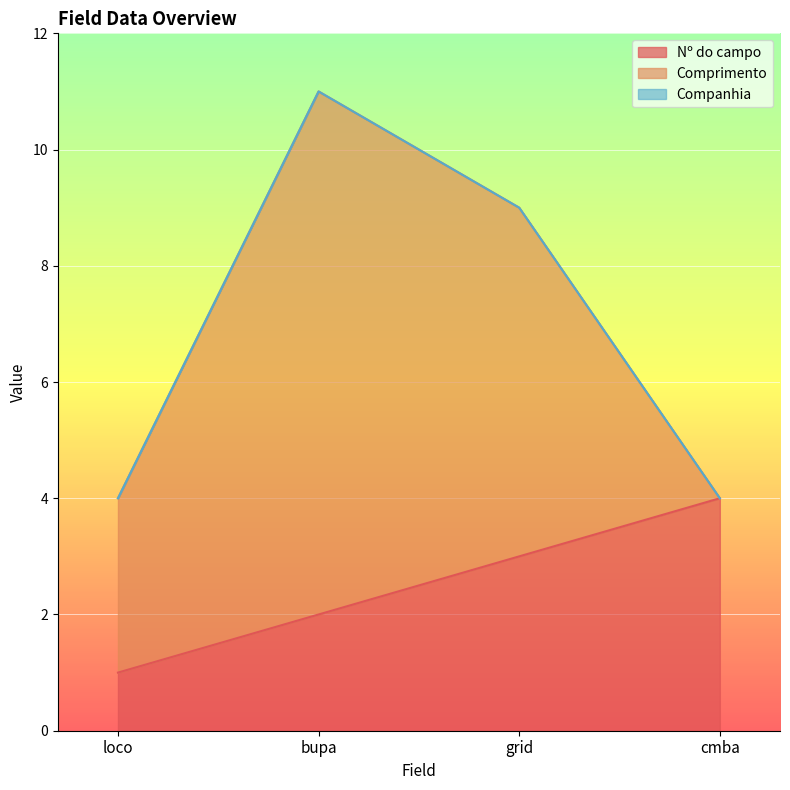

What is the total value across all series at loco?

4